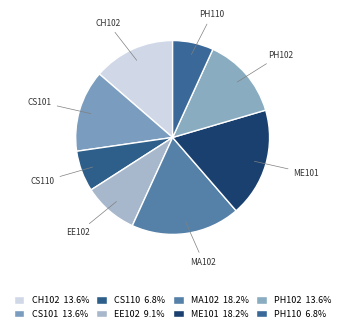

To the nearest percent, what percentage of the pie is CH102?

14%